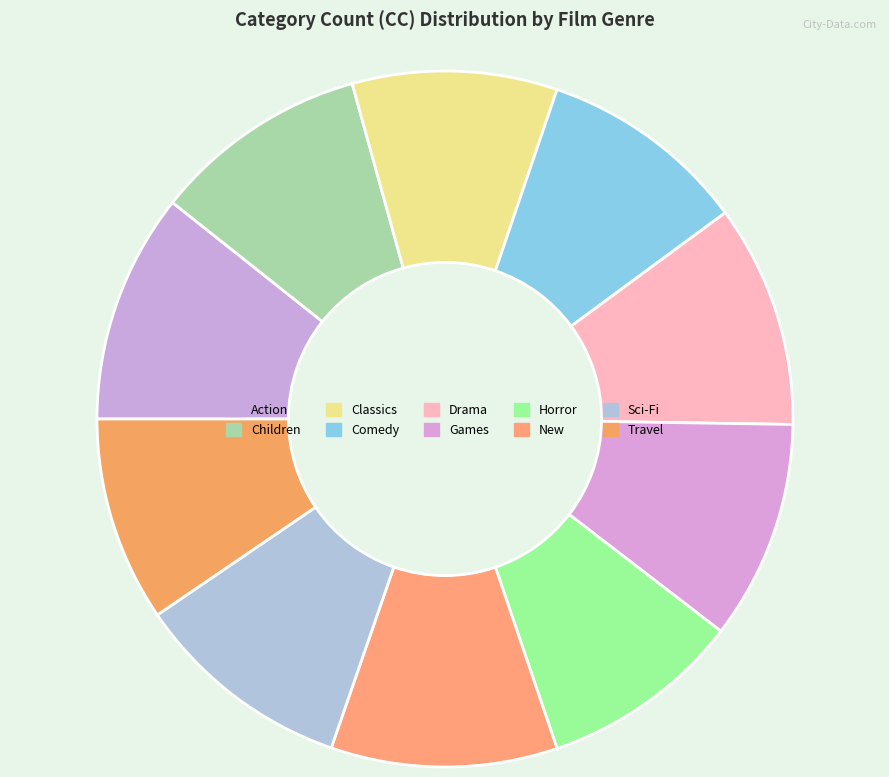

Between Games and Travel, which is larger?

Games